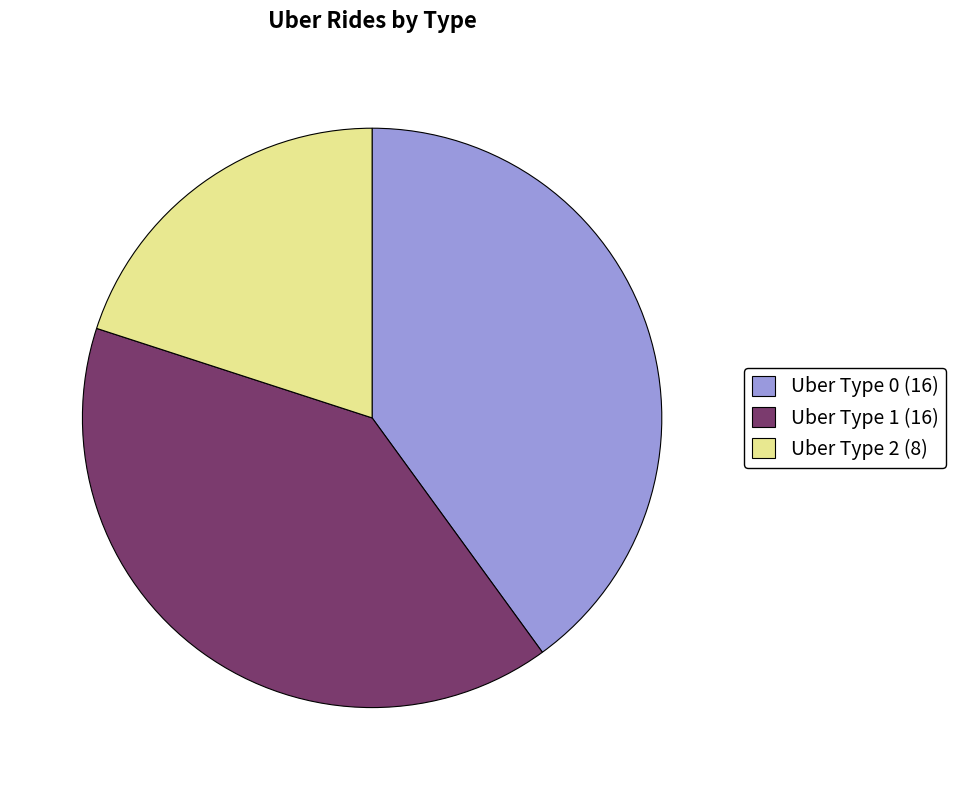

Does Uber Type 1 (16) account for over 50% of the chart?

No